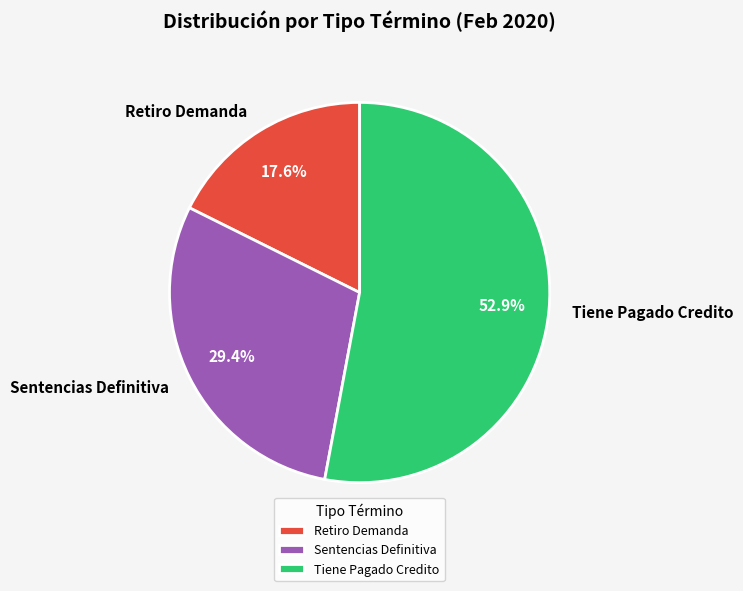

Count the number of slices in the pie.

3